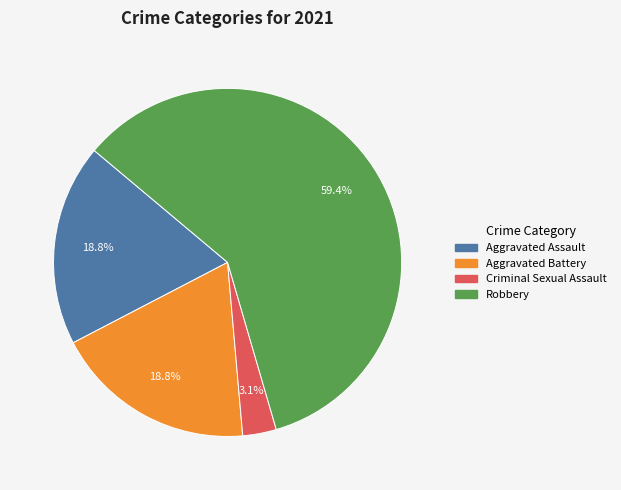

Is there a majority slice in this chart?

Yes